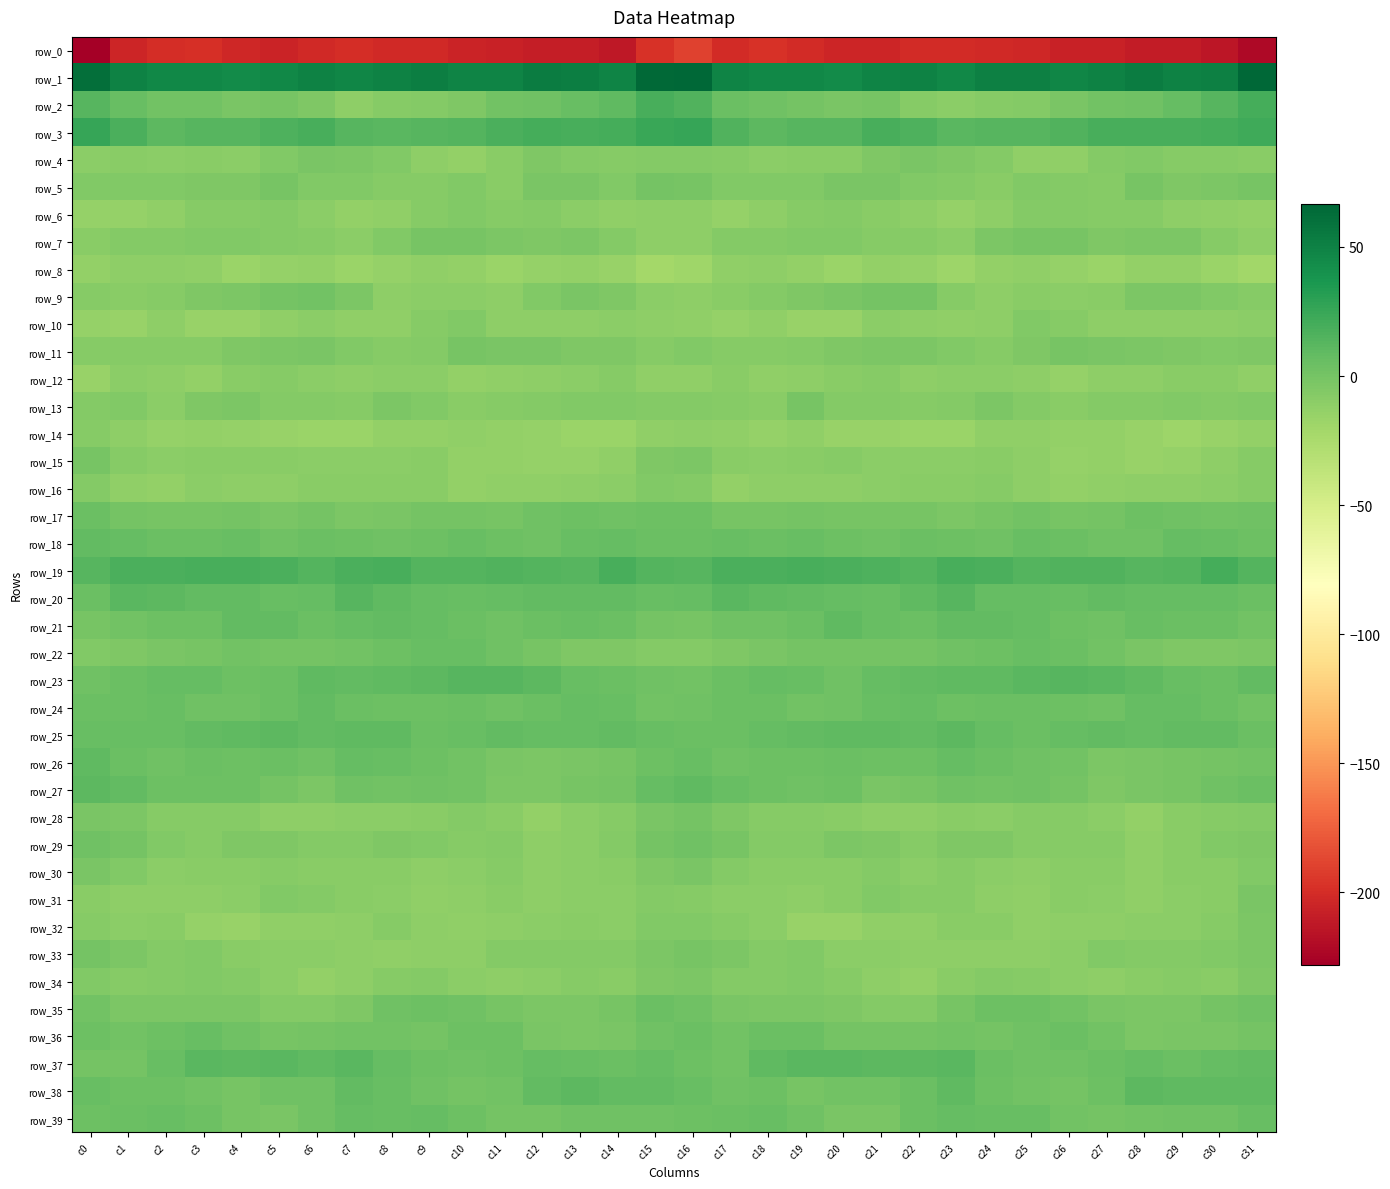

Is the value of row_25 at c31 greater than the value of row_16 at c9?

Yes